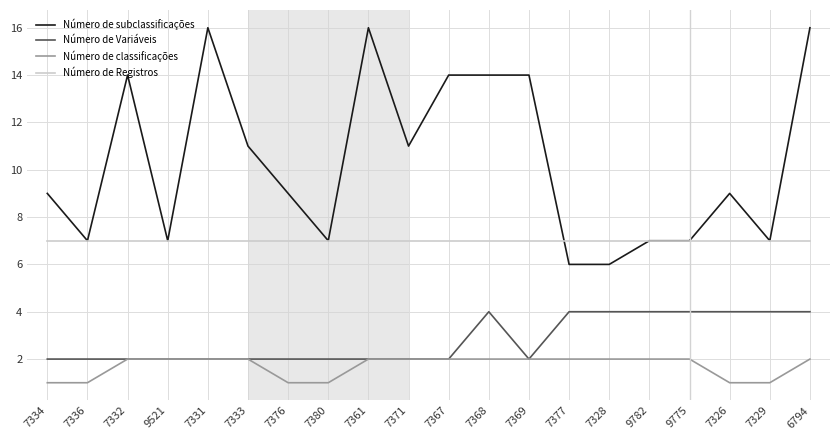

The value of Número de classificações at 7380 is 2. True or false?

False